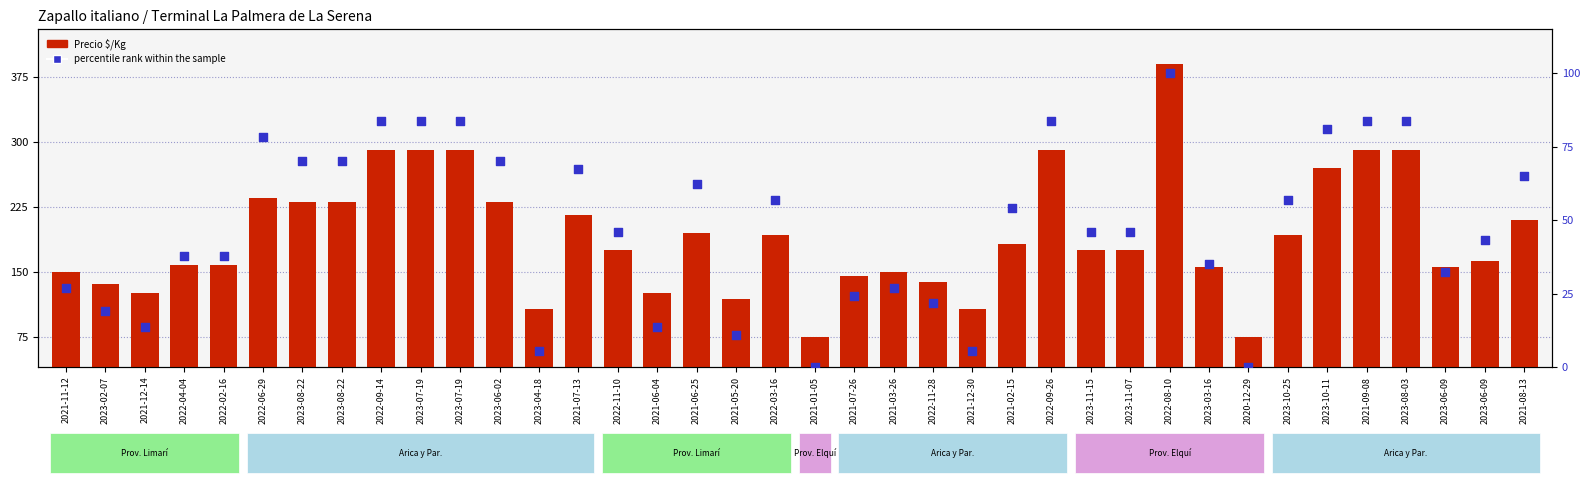

Which series contains the highest Y value?

Precio $/Kg